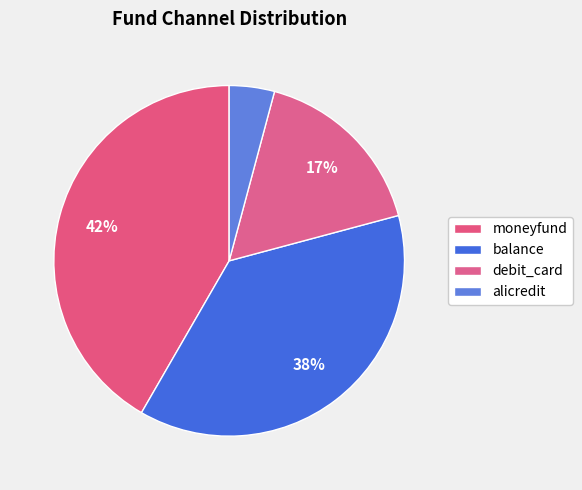

What percentage is the balance slice, to the nearest percent?

38%